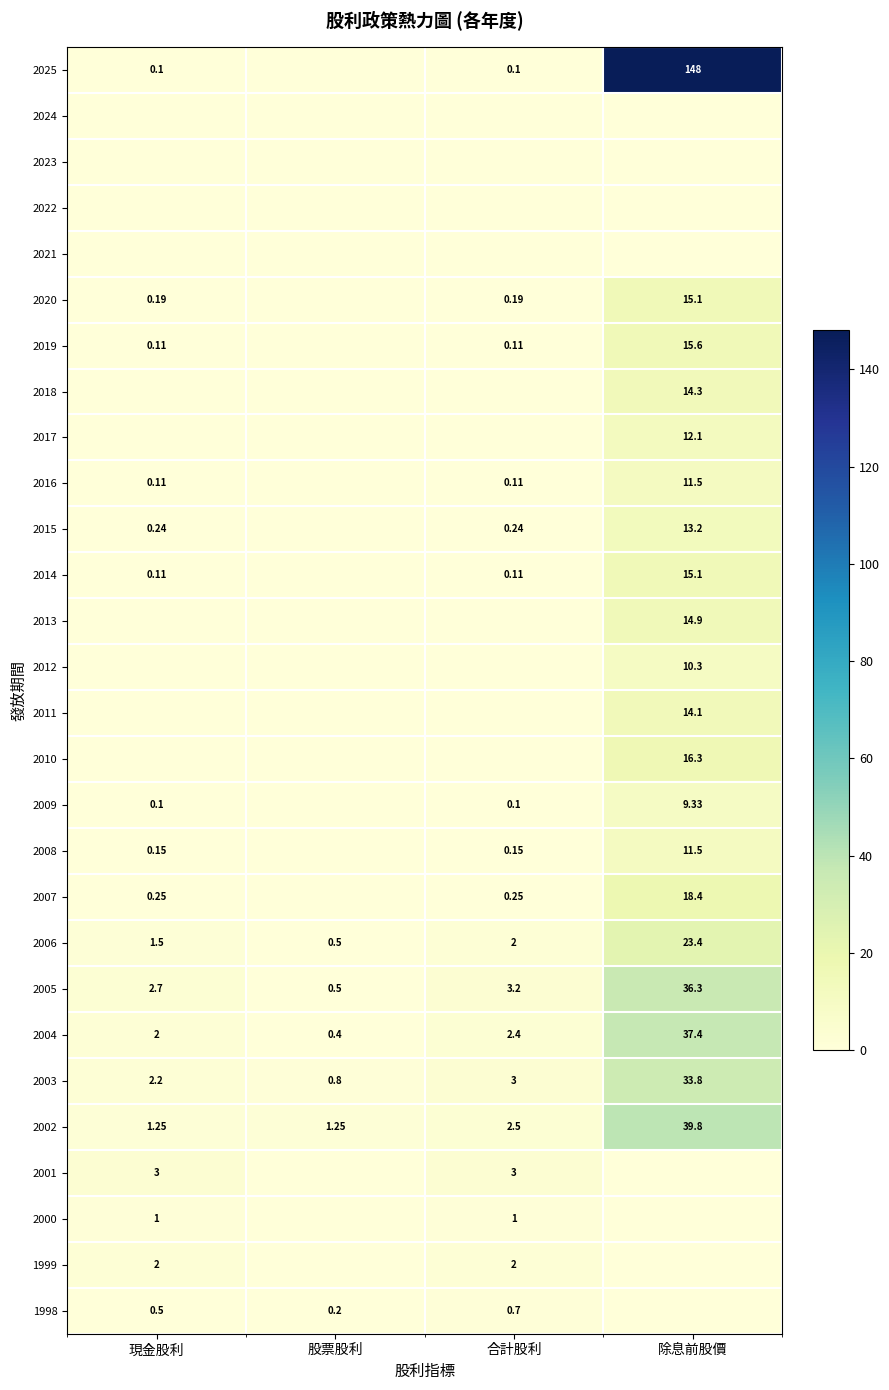

At which label is 2002 closest to 20?

合計股利